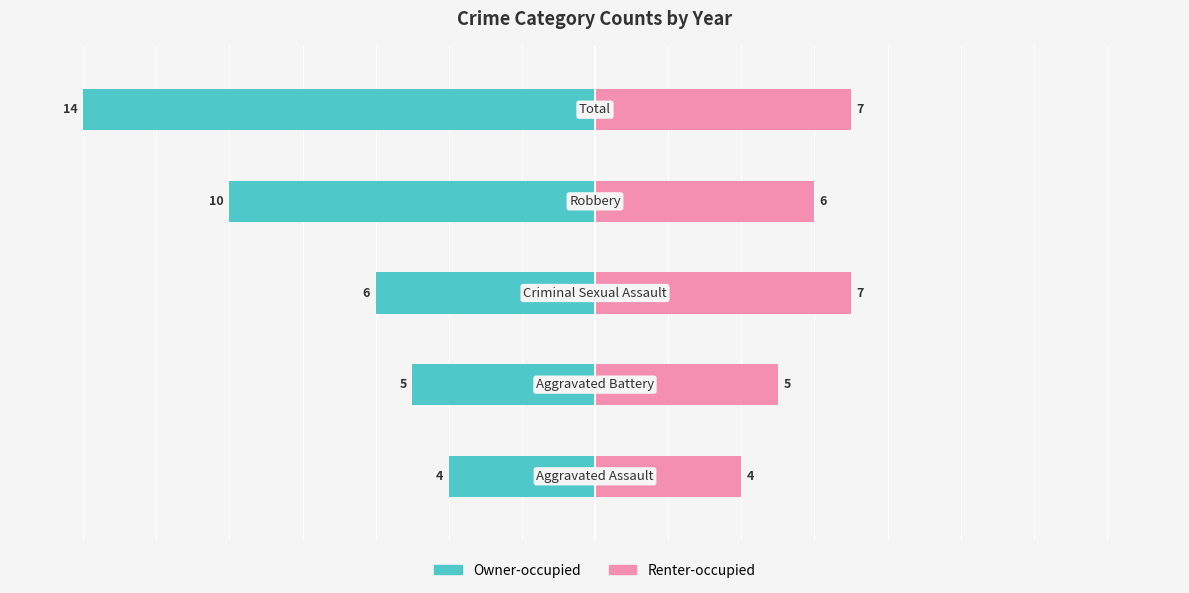

What is the maximum value for Renter-occupied?

7